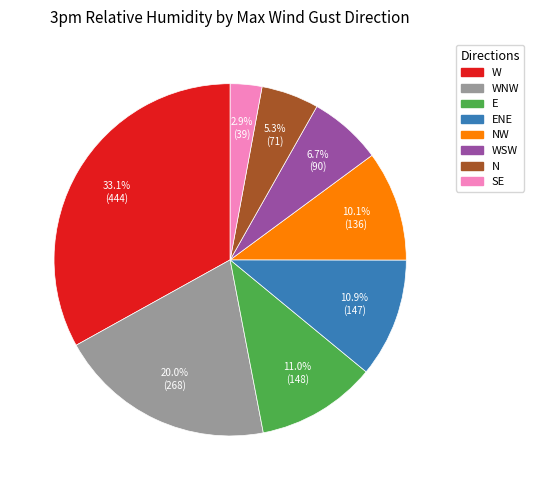

Does any single category account for the majority?

No